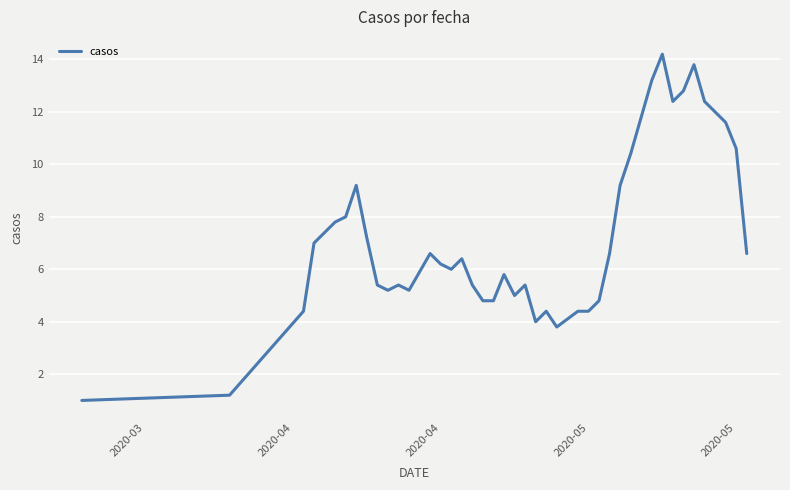

What is the difference between the maximum and minimum values?

13.2